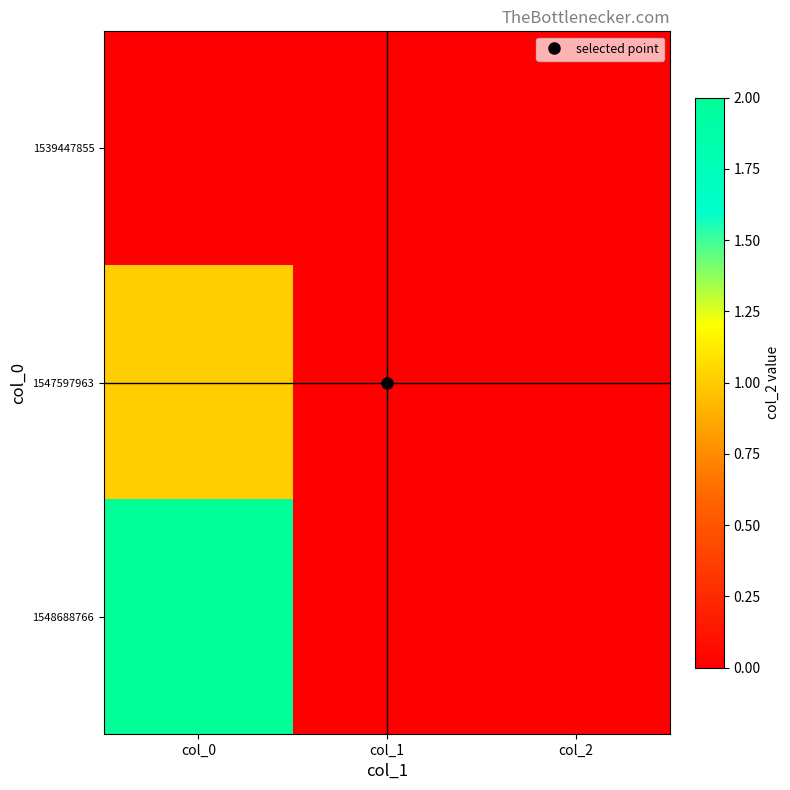

Which series has the widest spread of values?

1548688766